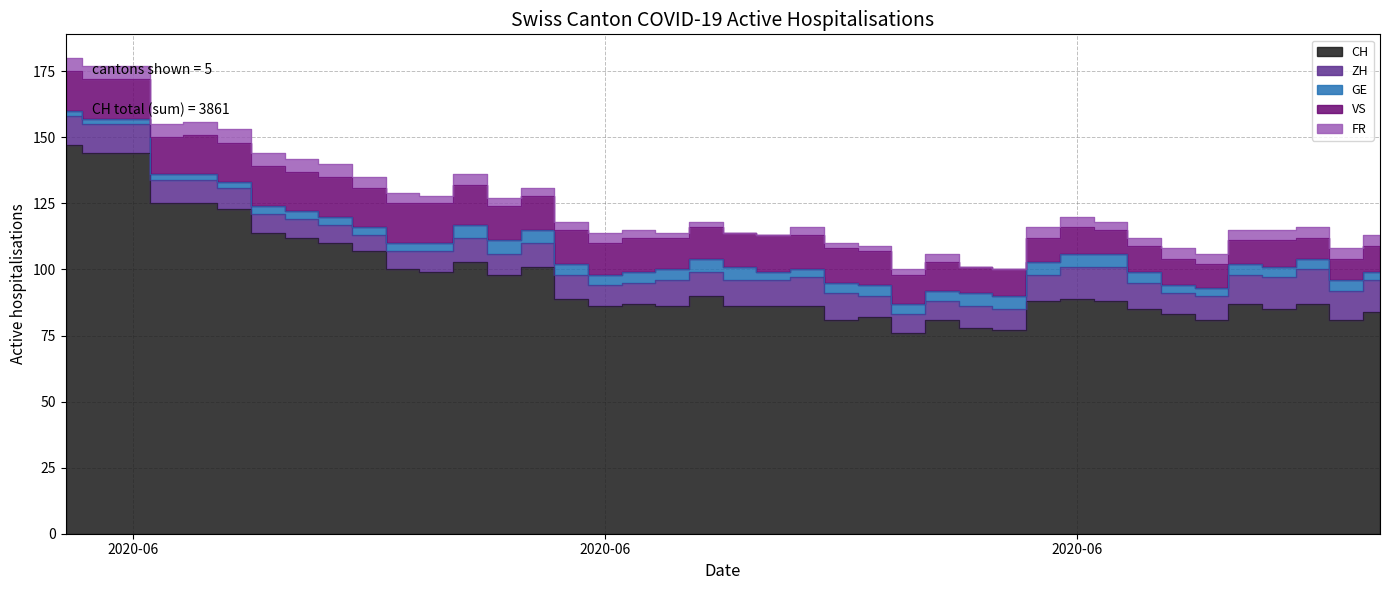

What is the average value of the ZH series?

9